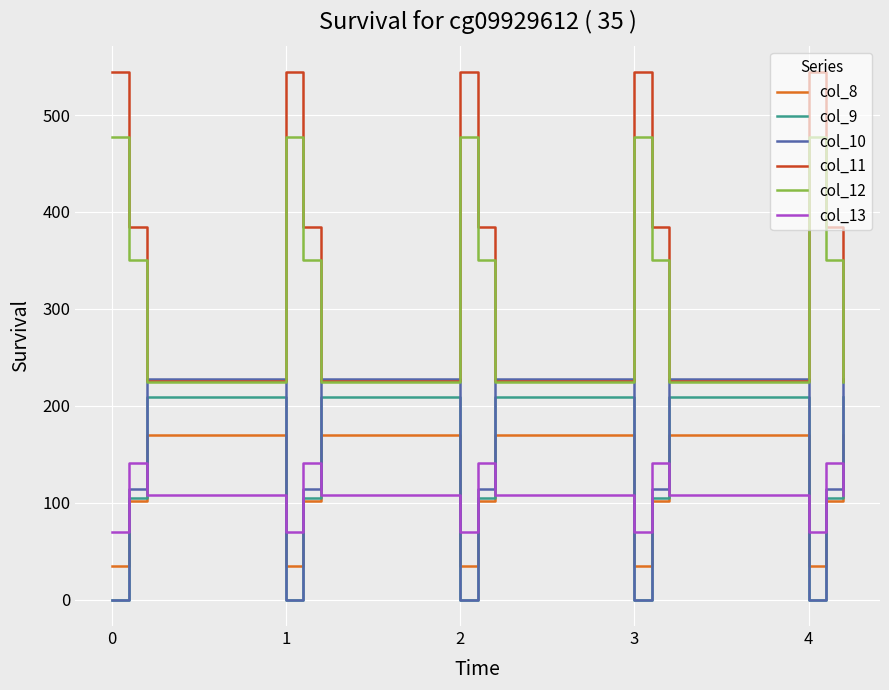

Which series has the widest spread of values?

col_11